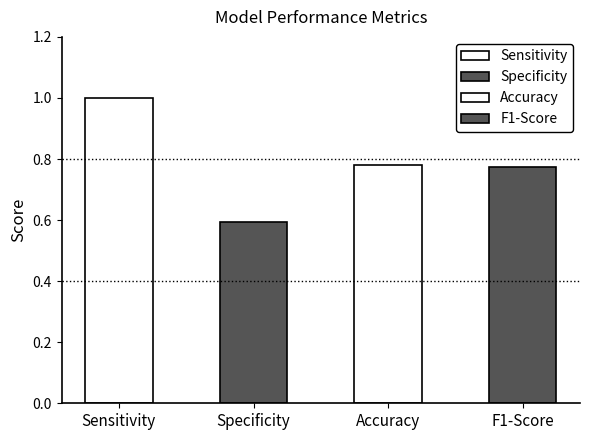

The chart shows a value of 0.8 at F1-Score. True or false?

True